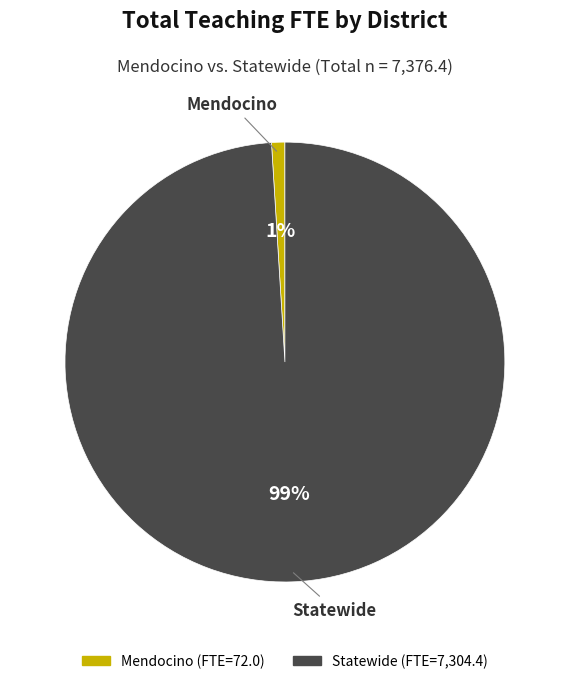

Count the number of slices in the pie.

2